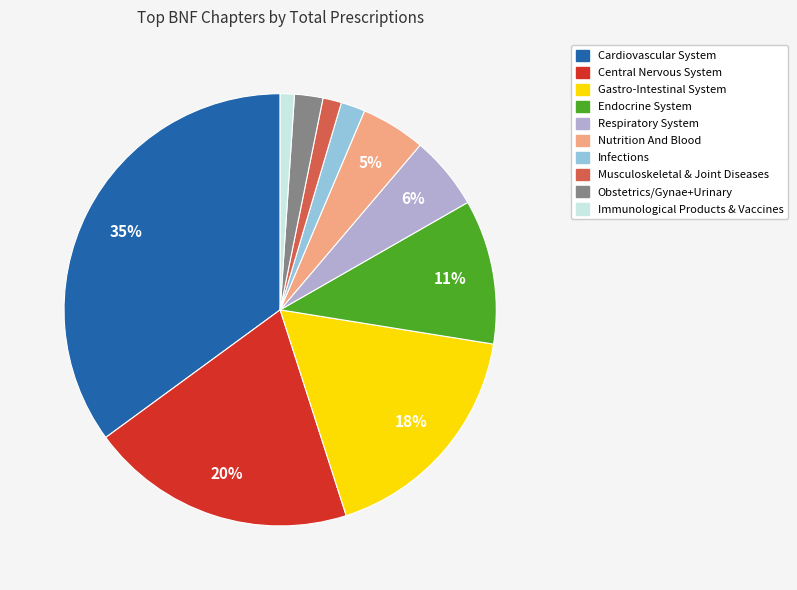

How many slices are in this pie chart?

10